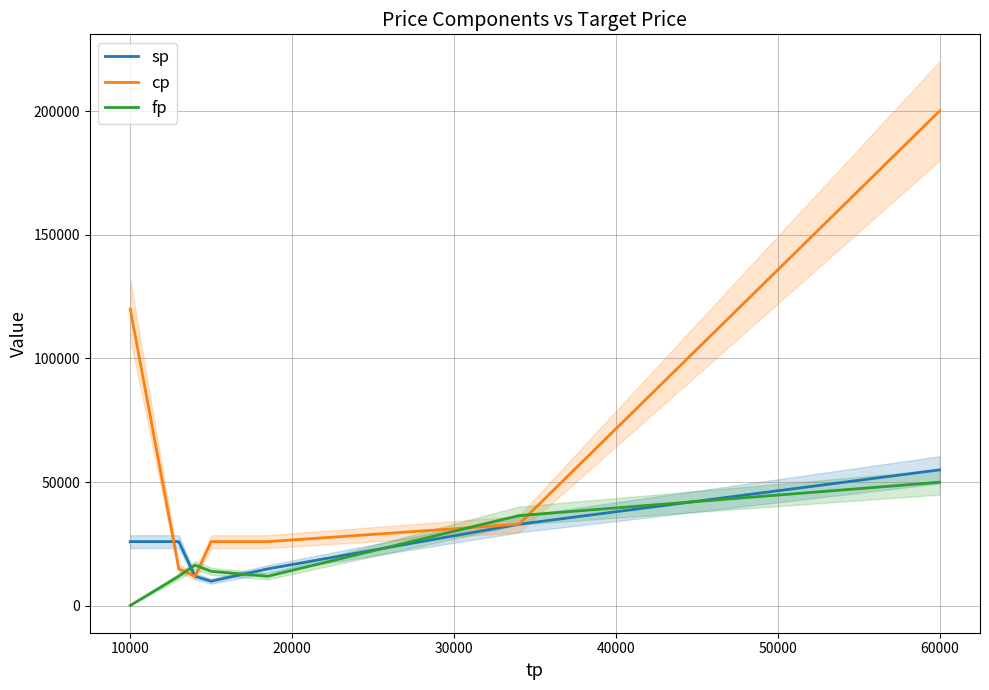

Reading right to left, list all the values displayed in this chart.

sp: 55000	33000	15000	10000	12000	26000	26000
cp: 200000	33000	26000	26000	12000	15000	120000
fp: 50000	36500	12000	14000	16500	12000	200